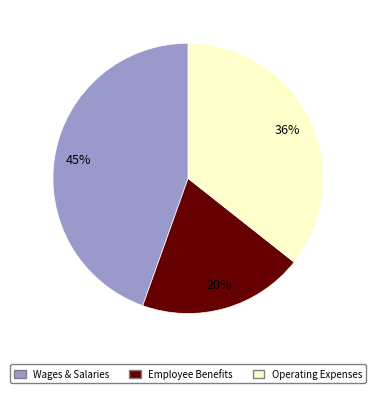

Combined, do Employee Benefits and Operating Expenses account for over 50%?

Yes